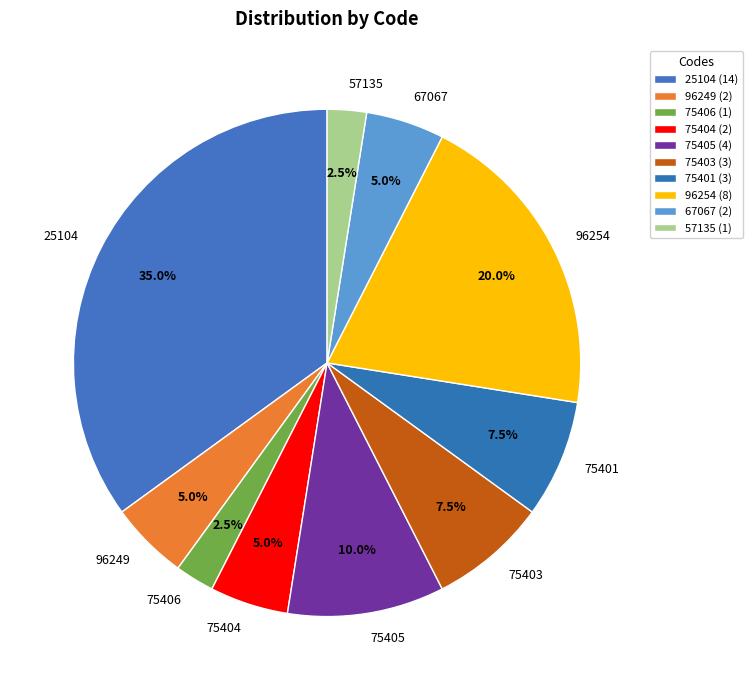

Does 96254 account for over 50% of the chart?

No